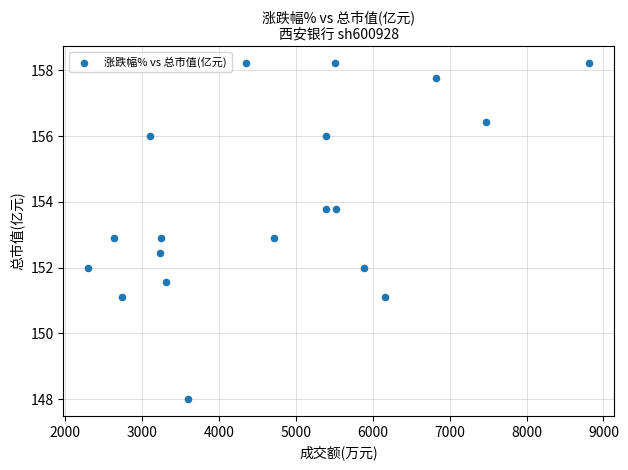

What is the range of X values (max minus min)?

6516.0